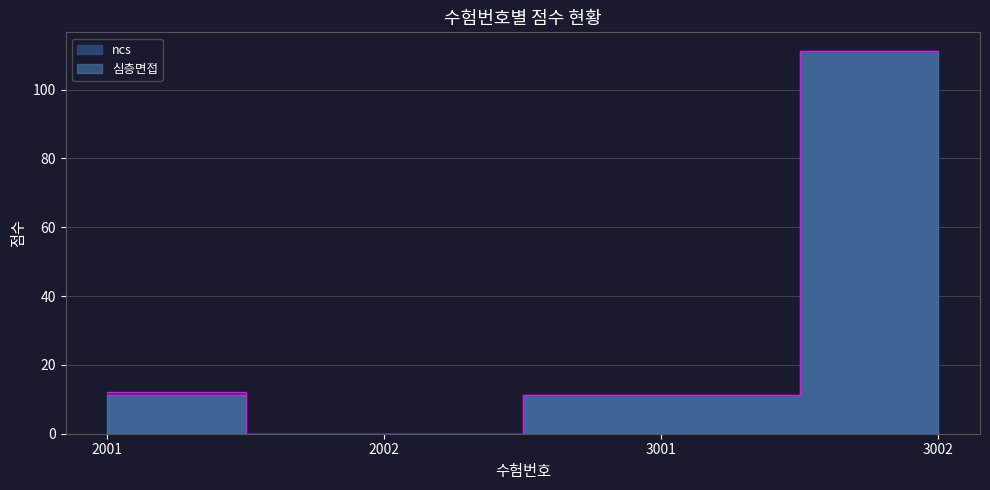

Is this an area chart (filled region under the line)?

No